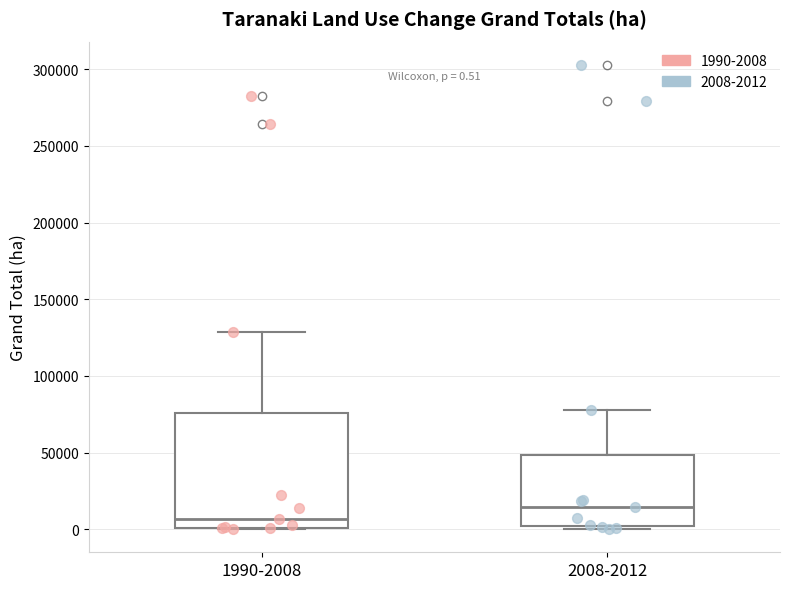

Comparing the boxes themselves (not the whiskers), which one is the tallest?

1990-2008